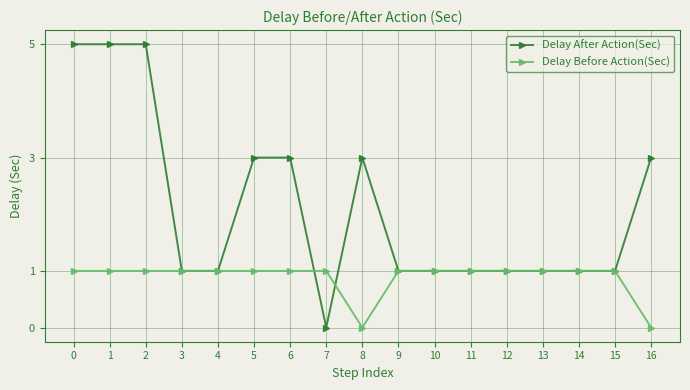

What is the maximum value shown in the chart?

5